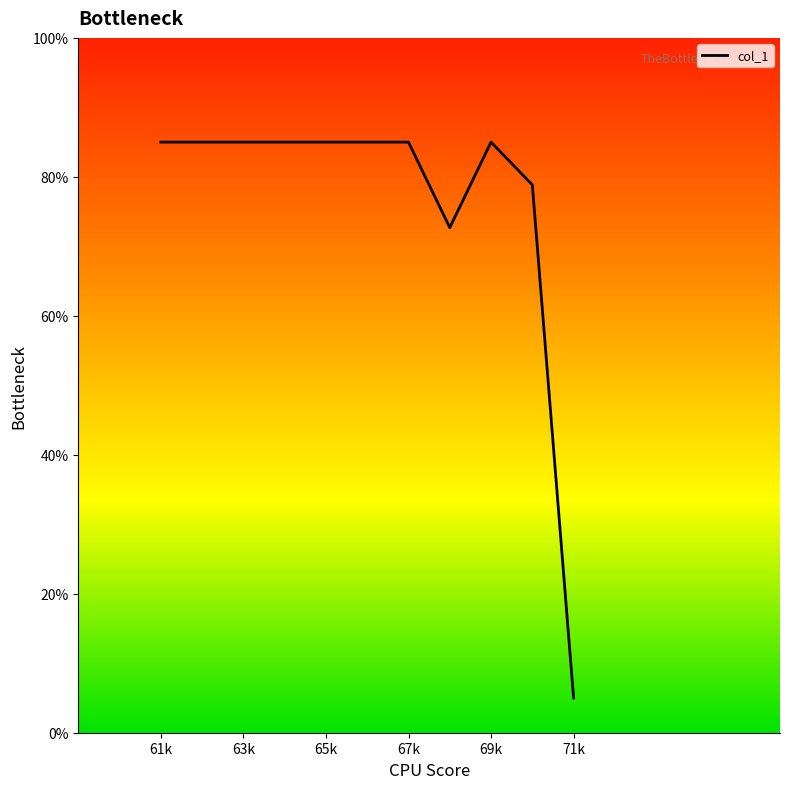

What is the smallest value displayed?

5.0